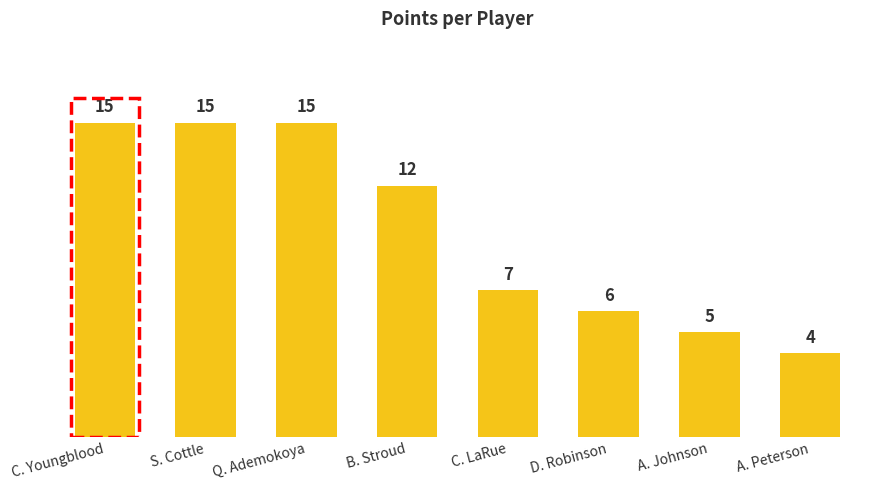

What is the label of the 8th bar from the left?

A. Peterson